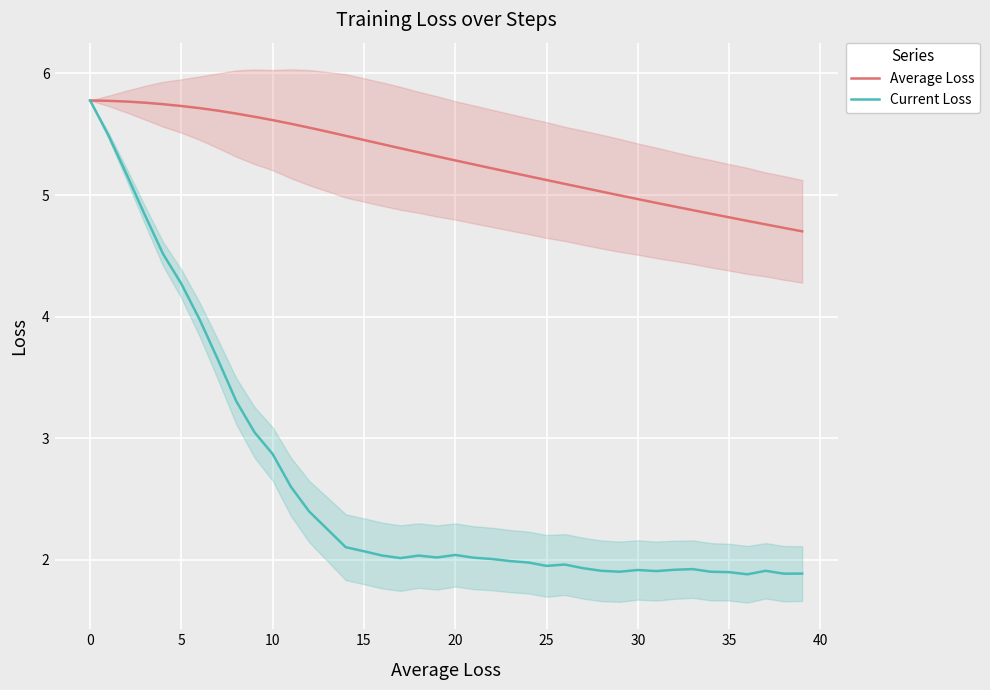

At which label does Current Loss first exceed 2?

0